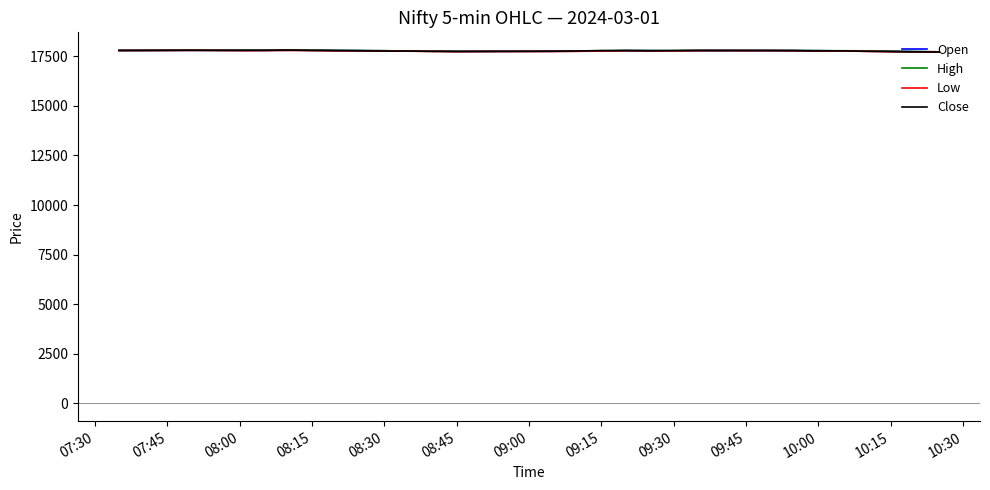

What is the minimum value for Low?

17711.5